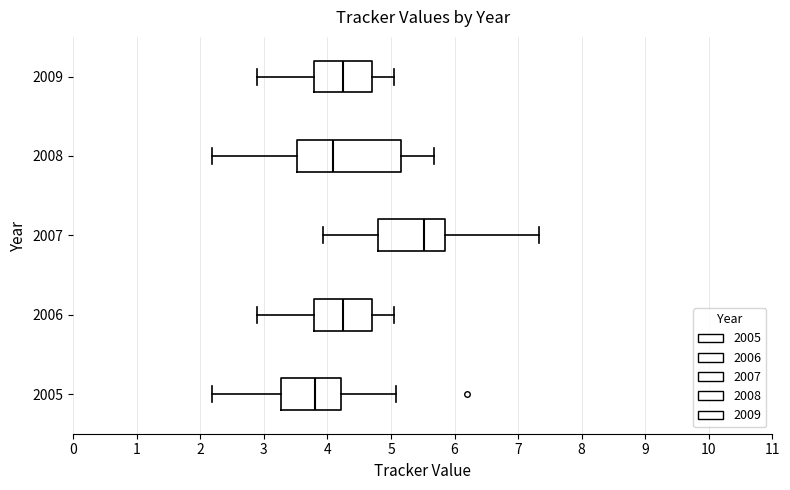

Reading bottom to top, transcribe this box plot: for each box, give where its median line is, the range the box spans, and where its two whiskers end, as read against the x-axis. The values are not printed on the chart, so give them approximately, as read against the axis.

2005: median 3.8, box 3.3 to 4.2, whiskers 2.2 to 5.1
2006: median 4.3, box 3.8 to 4.7, whiskers 2.9 to 5.1
2007: median 5.5, box 4.8 to 5.8, whiskers 3.9 to 7.3
2008: median 4.1, box 3.5 to 5.2, whiskers 2.2 to 5.7
2009: median 4.3, box 3.8 to 4.7, whiskers 2.9 to 5.1